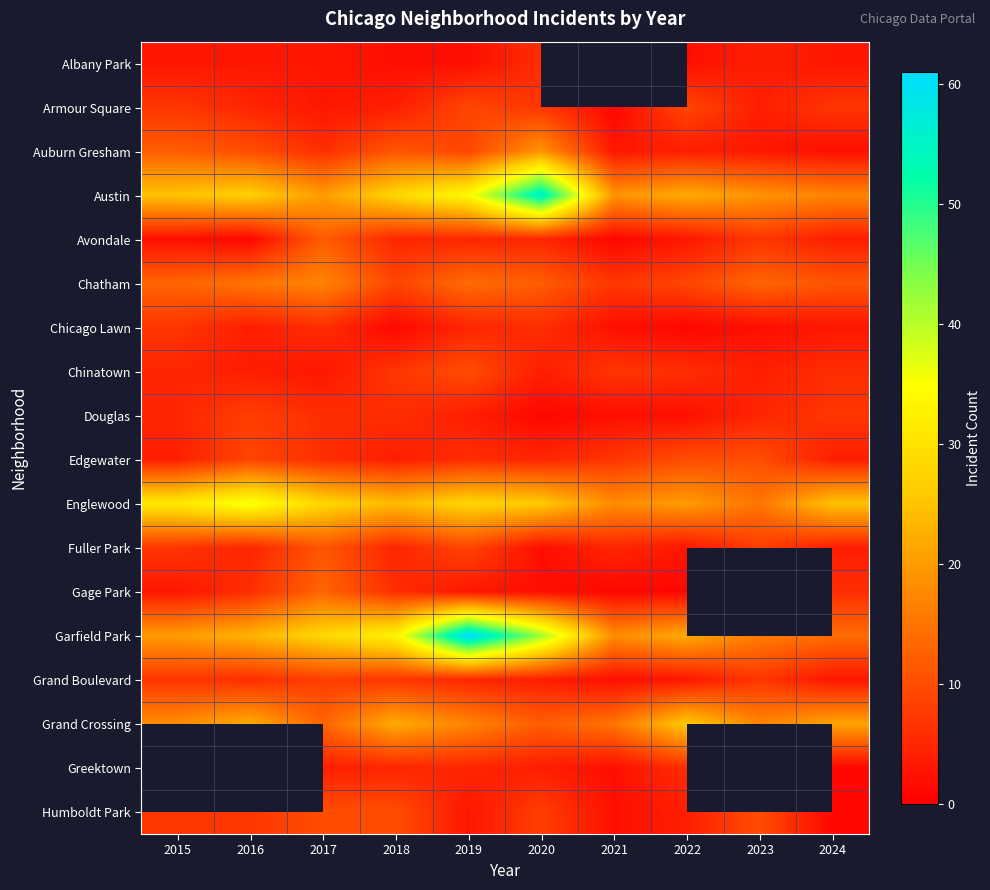

What is the difference between the highest and lowest values at 2023?

17.0